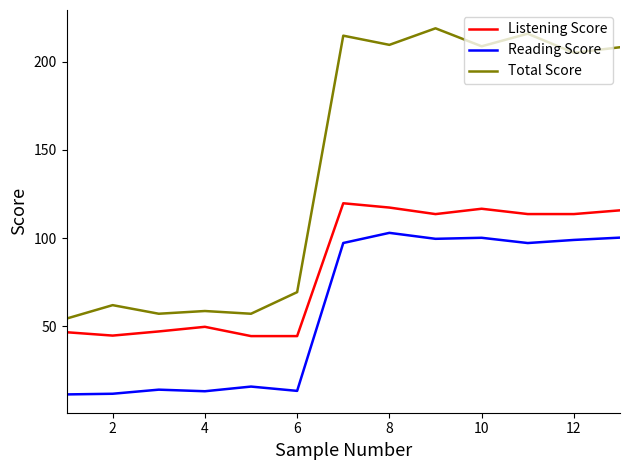

What is the greatest value displayed?

219.1